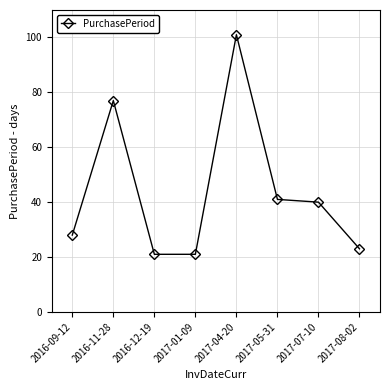

Reading left to right, list all the values displayed in this chart.

2016-09-12=28	2016-11-28=77	2016-12-19=21	2017-01-09=21	2017-04-20=101	2017-05-31=41	2017-07-10=40	2017-08-02=23